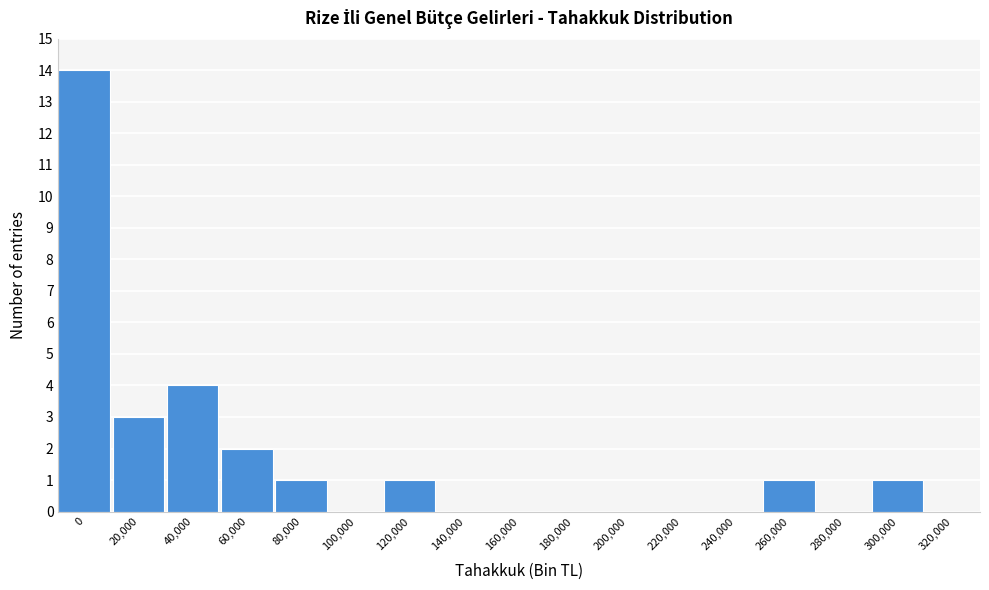

Reading left to right, list all the values displayed in this chart.

0=14	20,000=3	40,000=4	60,000=2	80,000=1	100,000=0	120,000=1	140,000=0	160,000=0	180,000=0	200,000=0	220,000=0	240,000=0	260,000=1	280,000=0	300,000=1	320,000=0